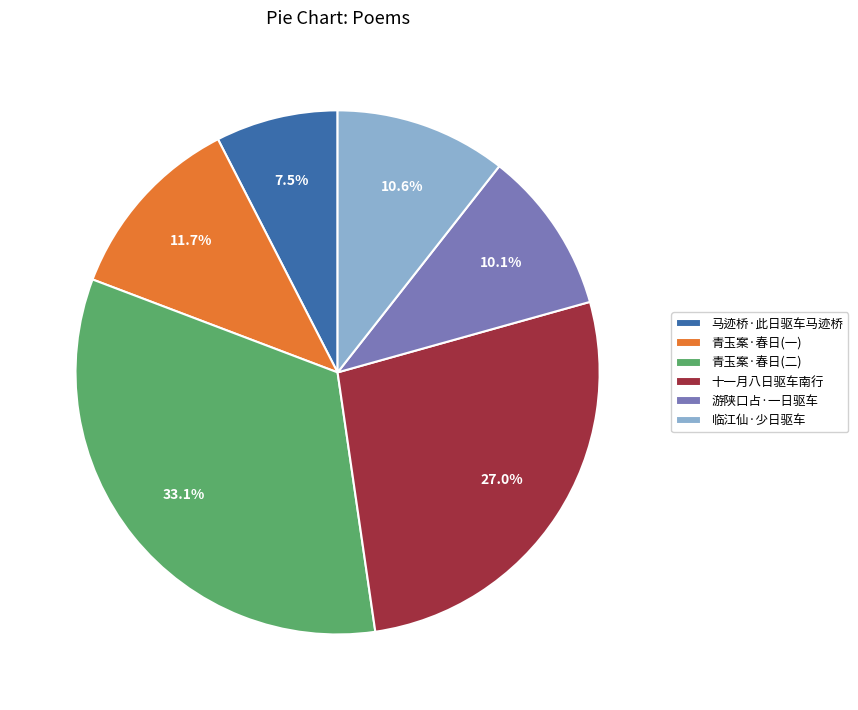

Which slice is the largest?

青玉案·春日(二)